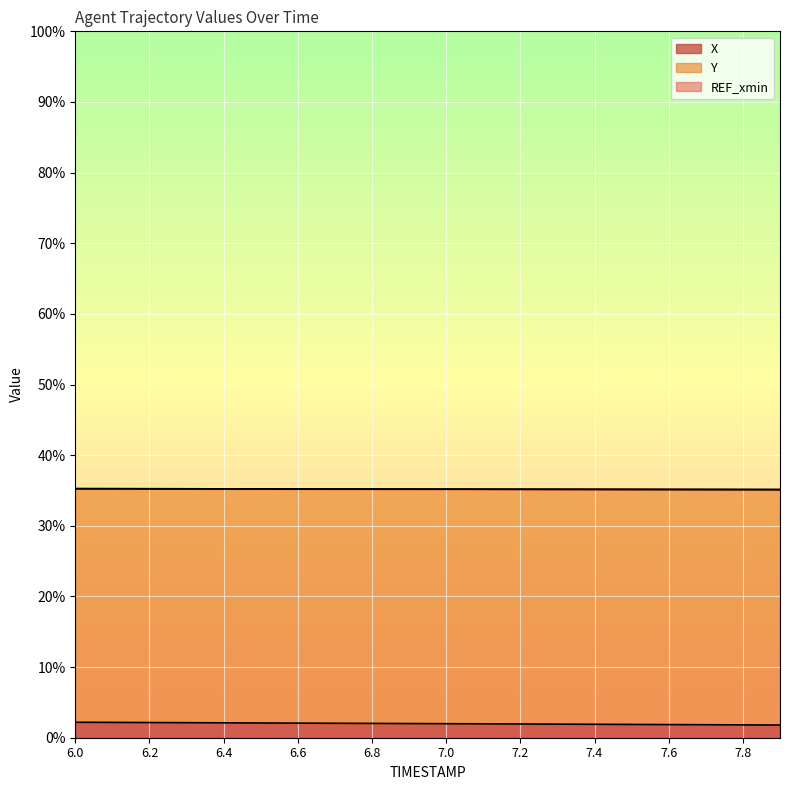

Rank the categories by X value from lowest to highest.

7.9, 7.8, 7.7, 7.6, 7.5, 7.4, 7.3, 7.2, 7.1, 7.0, 6.9, 6.8, 6.7, 6.6, 6.5, 6.4, 6.3, 6.2, 6.1, 6.0